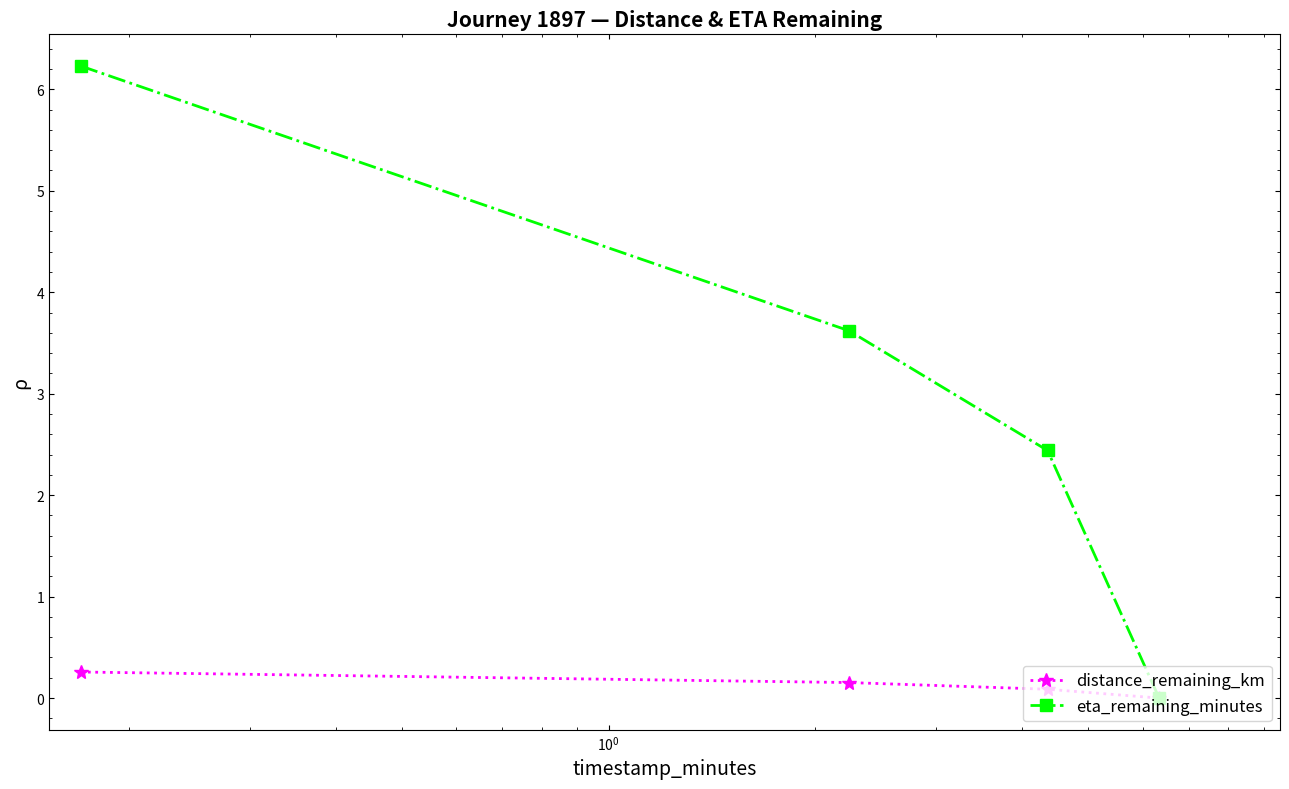

True or false: distance_remaining_km has more than 2 points higher than both neighbors.

False